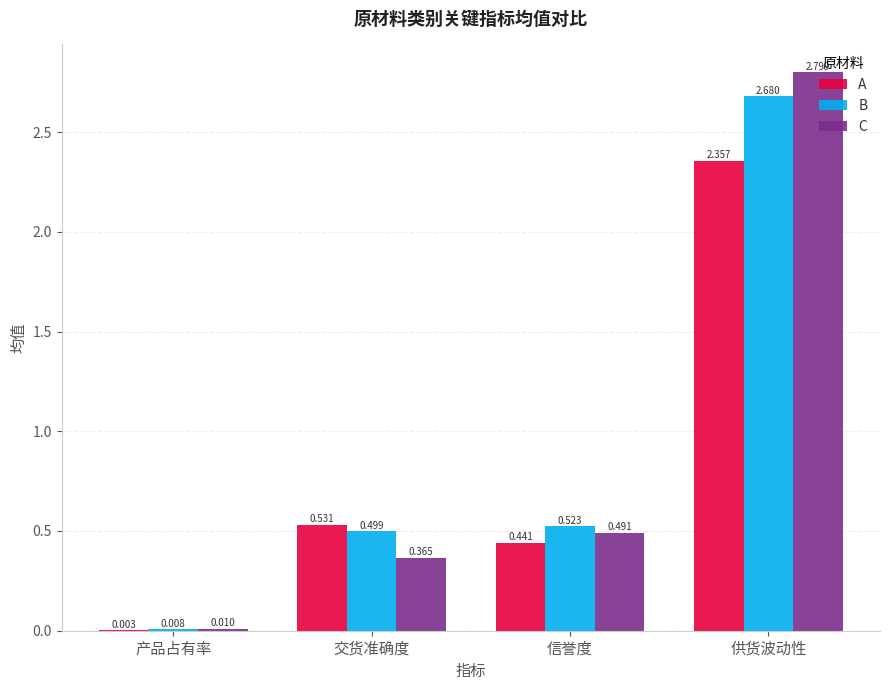

Which category has the highest value across all series?

供货波动性